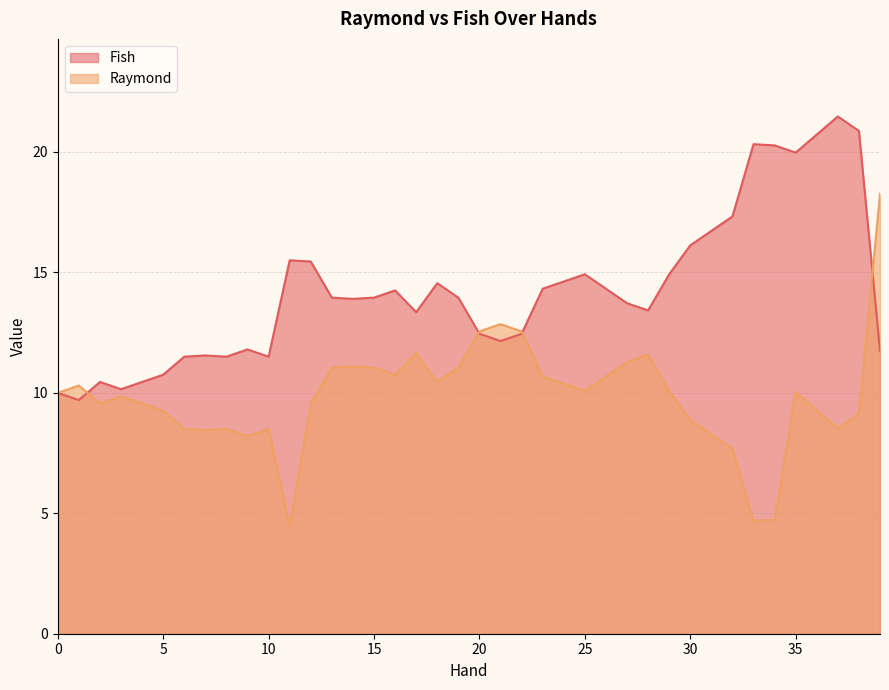

What is the average value of the Raymond series?

9.8